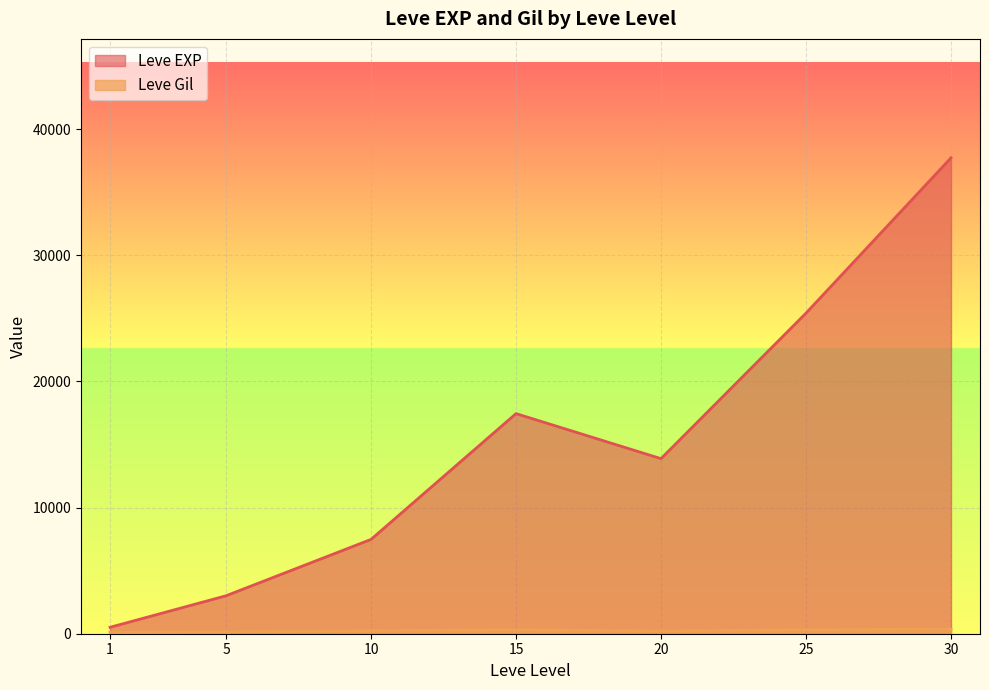

What value does the Leve EXP series have at 25?

25410.0